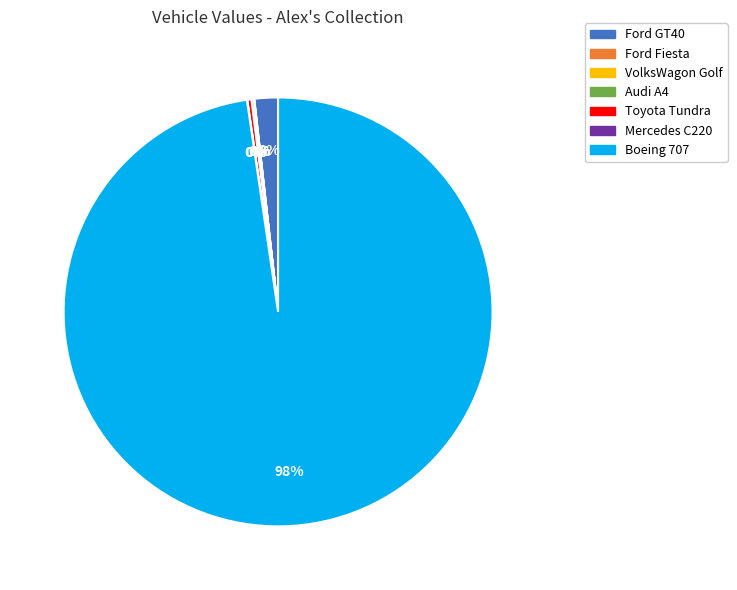

To the nearest percent, what portion does Boeing 707 represent?

98%